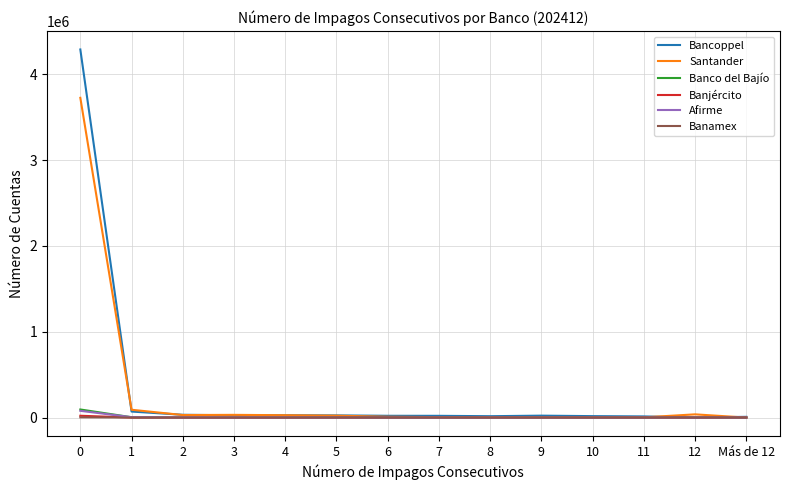

What is the highest value of the Bancoppel series?

4290487